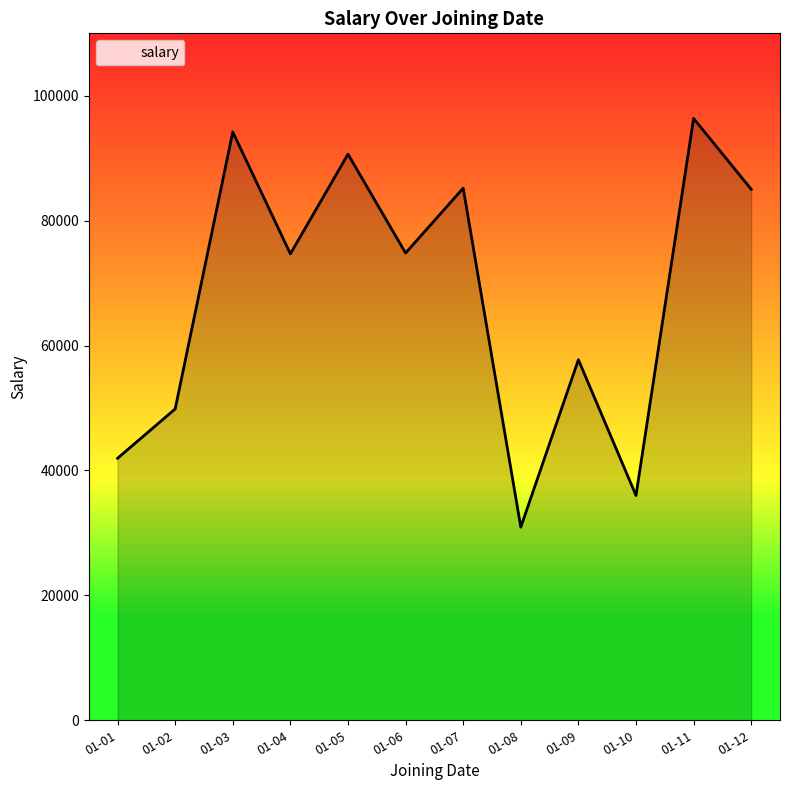

What is the approximate value at 01-09, to the nearest 50?

57750